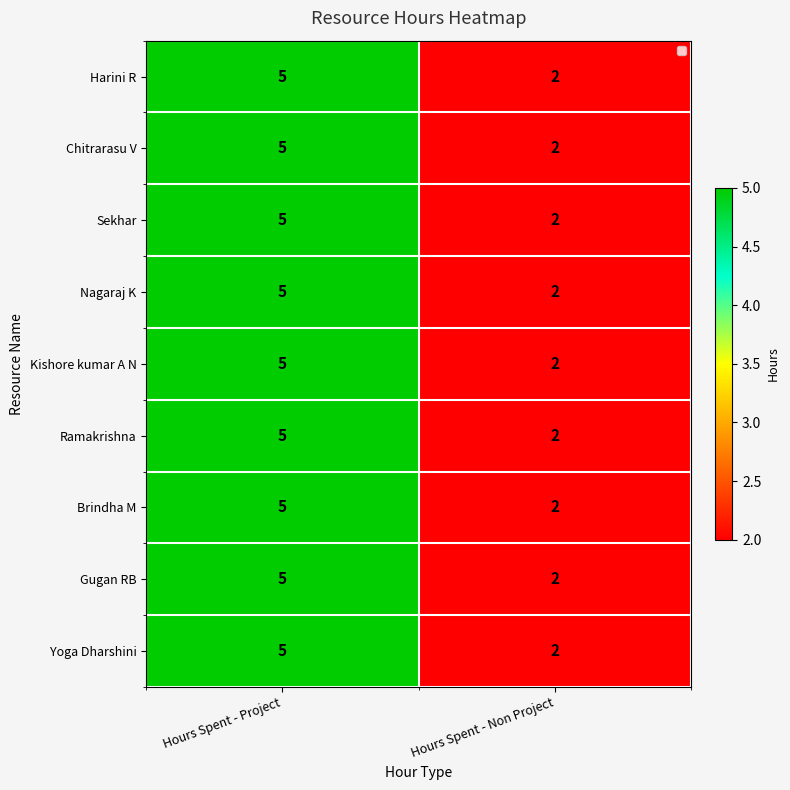

At which category does the chart reach its peak across all series?

Hours Spent - Project